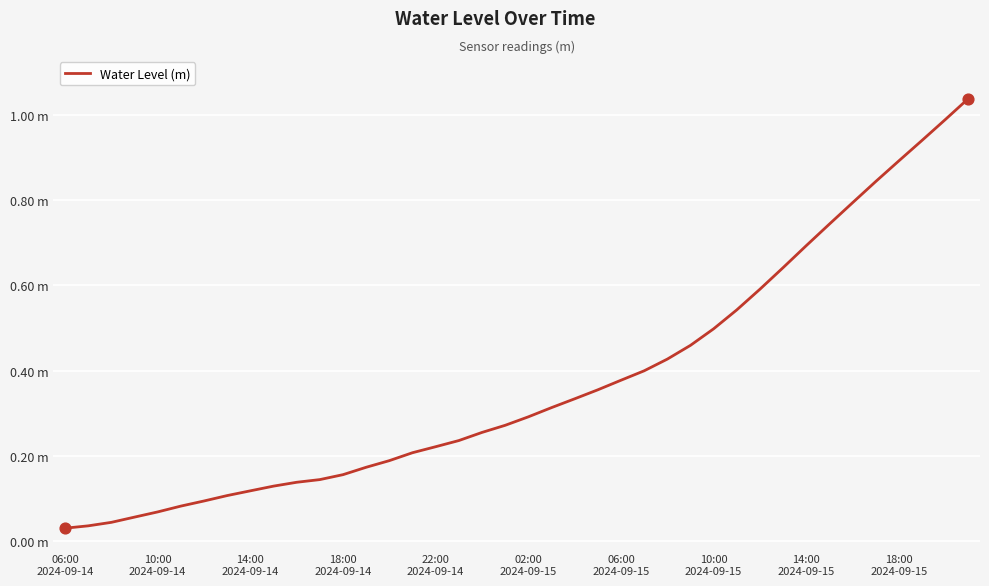

Is this an area chart (filled region under the line)?

No